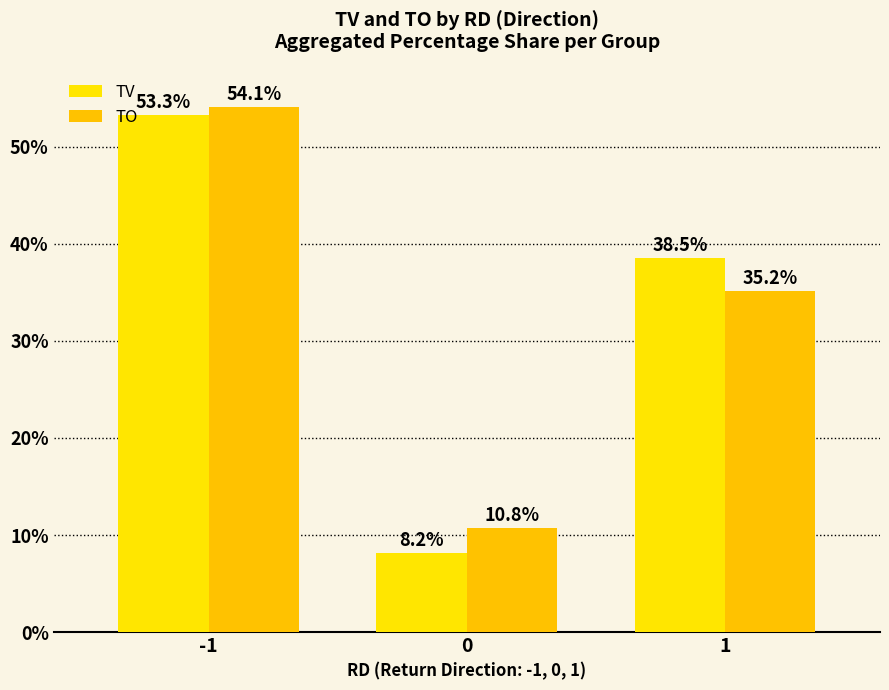

How many series are shown in this chart?

2